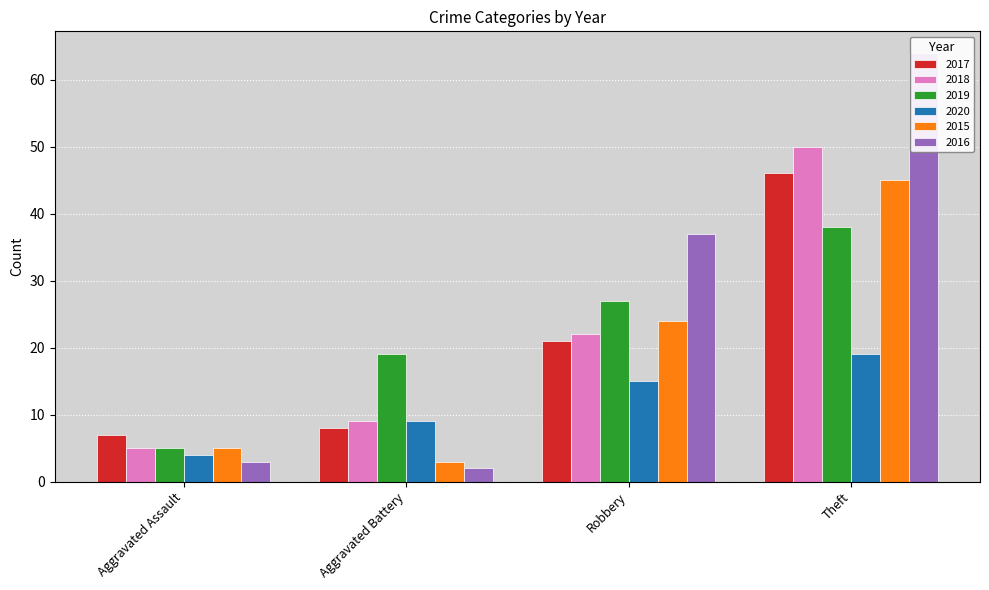

What is the label of the 3rd bar from the left?

Robbery